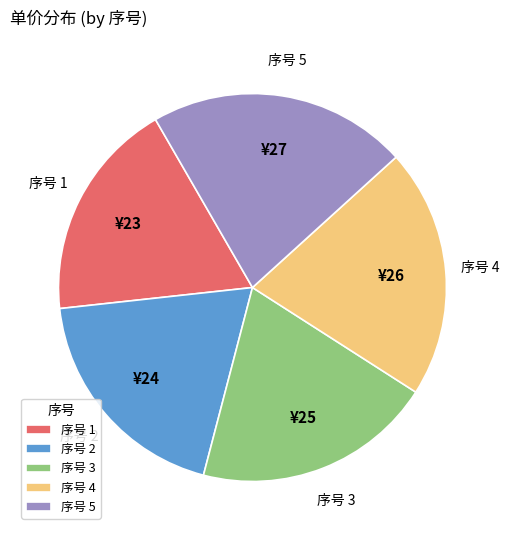

Combined, do 序号 3 and 序号 1 account for over 50%?

No